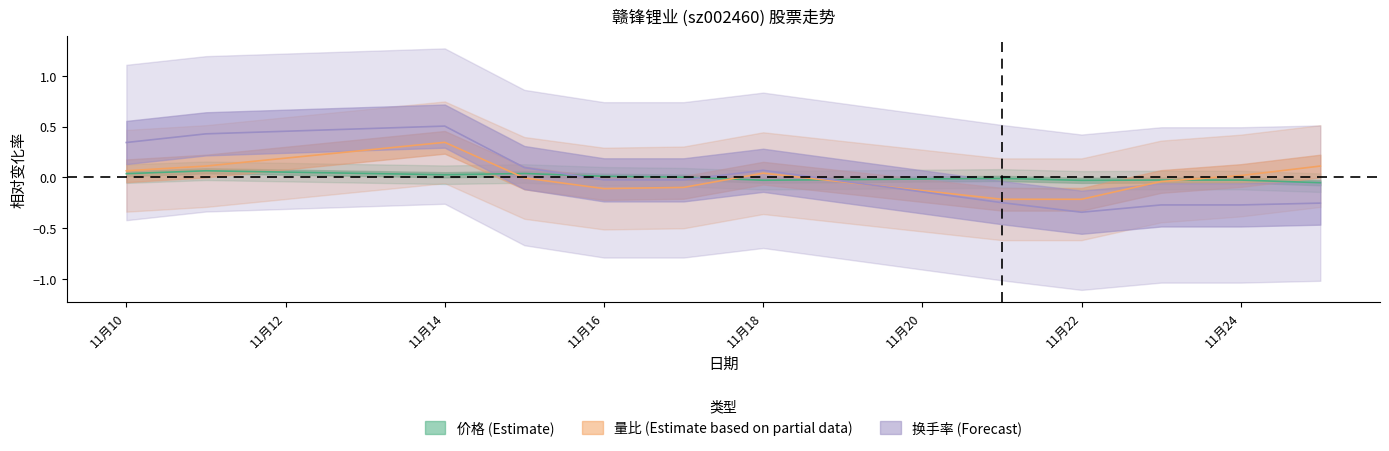

Which has a higher value, 11月16 or 11月10?

11月10